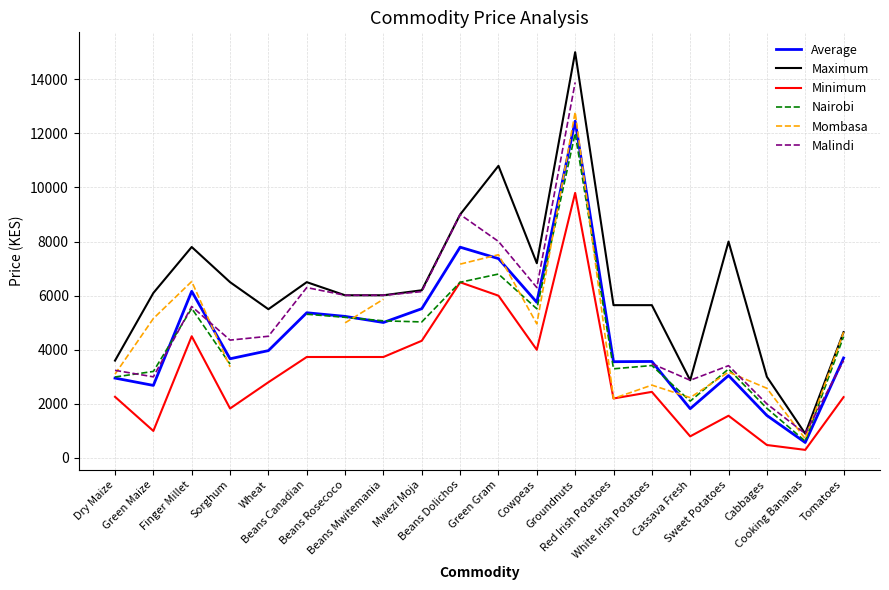

What is the smallest value displayed?

300.0